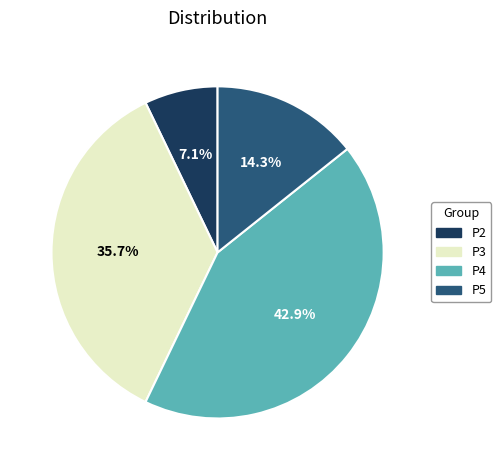

Is P4 the majority of the pie?

No